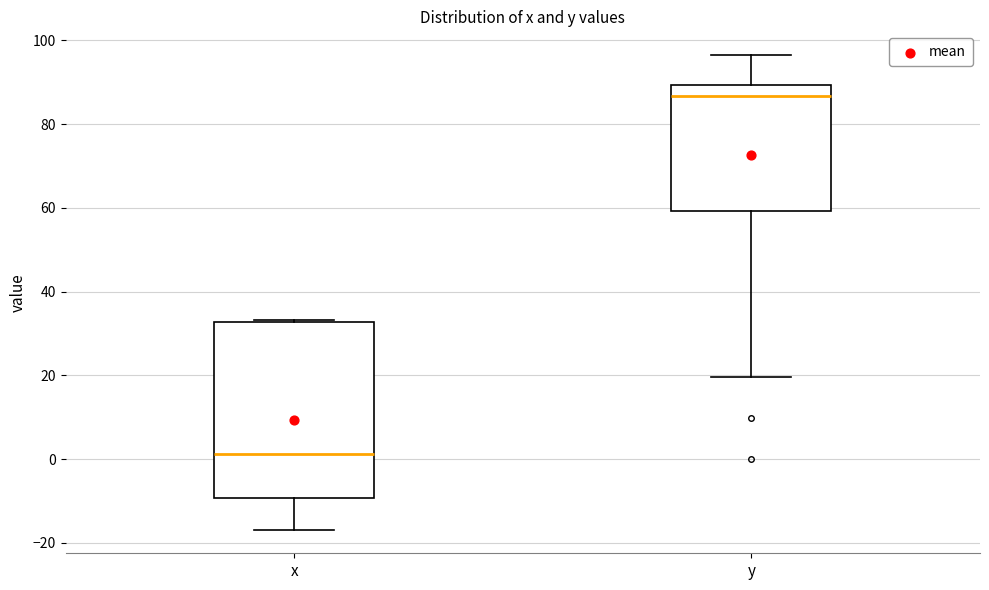

Reading left to right, transcribe this box plot: for each box, give where its median line is, the range the box spans, and where its two whiskers end, as read against the y-axis. The values are not printed on the chart, so give them approximately, as read against the axis.

x: median 2, box -10 to 32, whiskers -16 to 34
y: median 86, box 60 to 90, whiskers 20 to 96